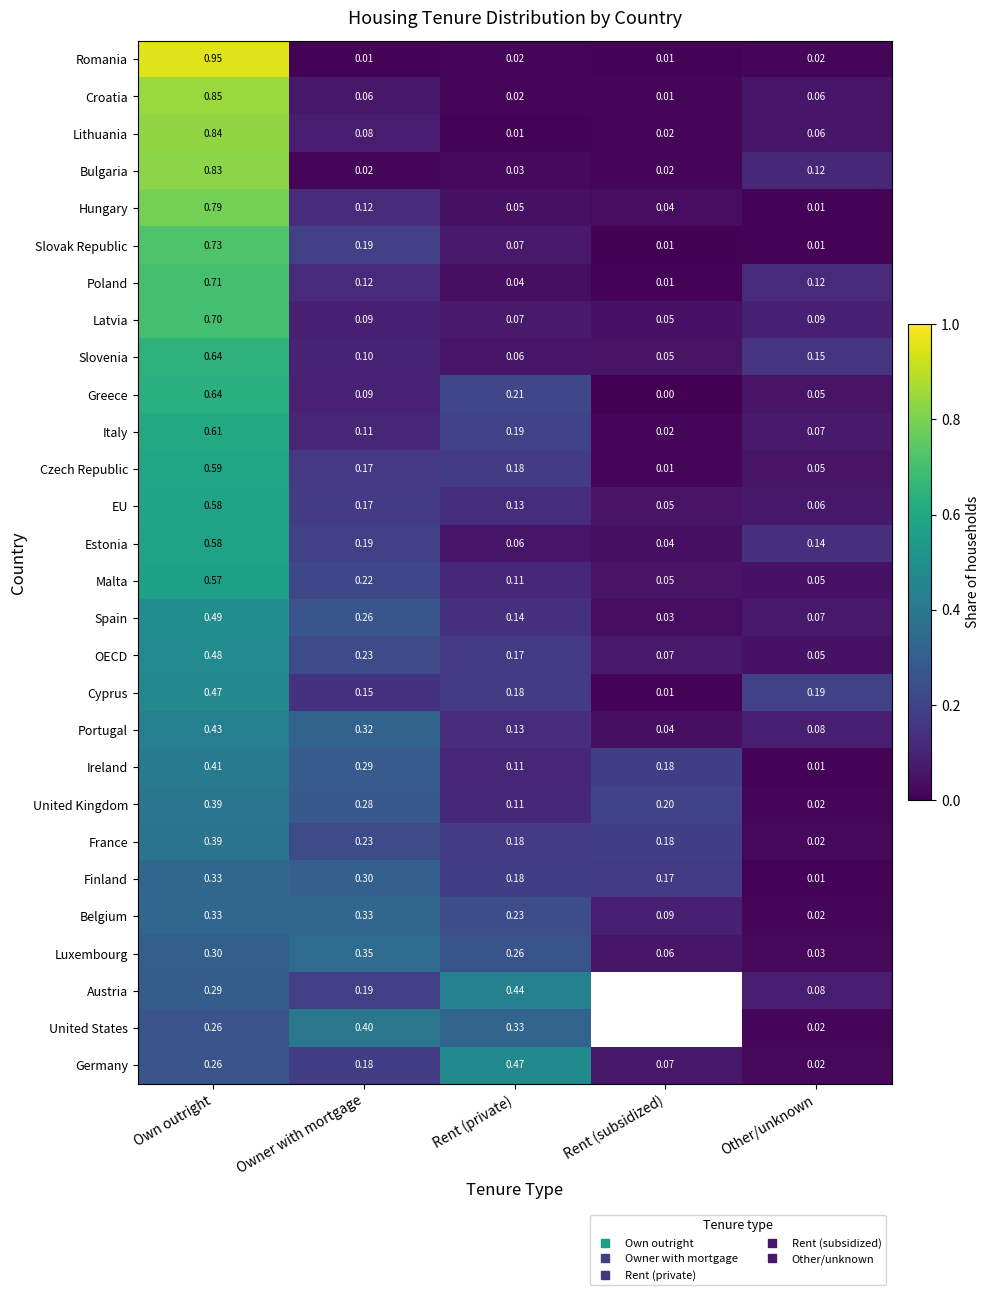

What is the spread (max minus min) of values at Owner with mortgage?

0.4